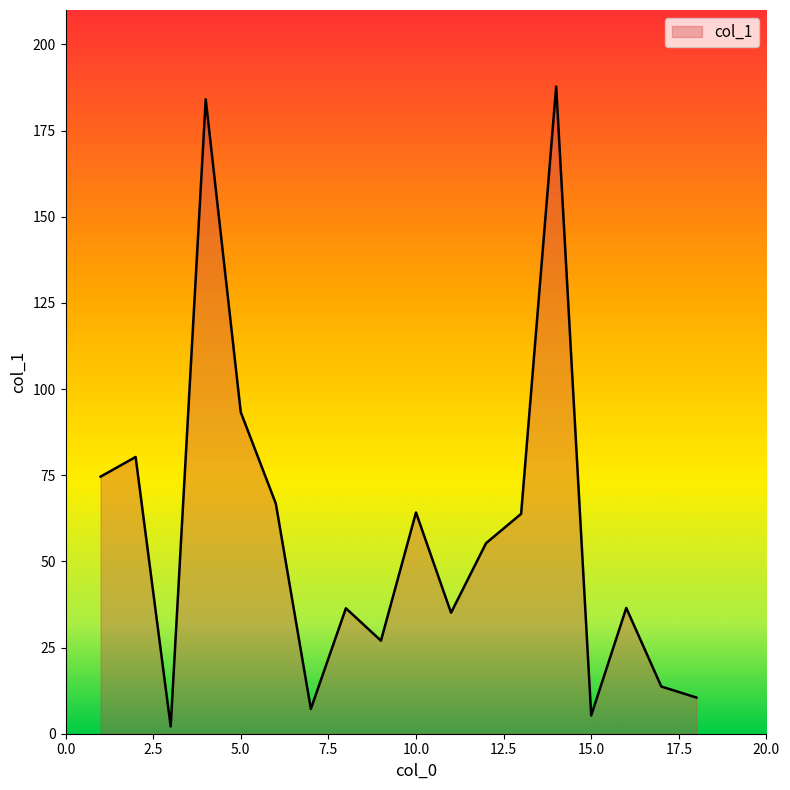

What is the greatest value displayed?

187.8